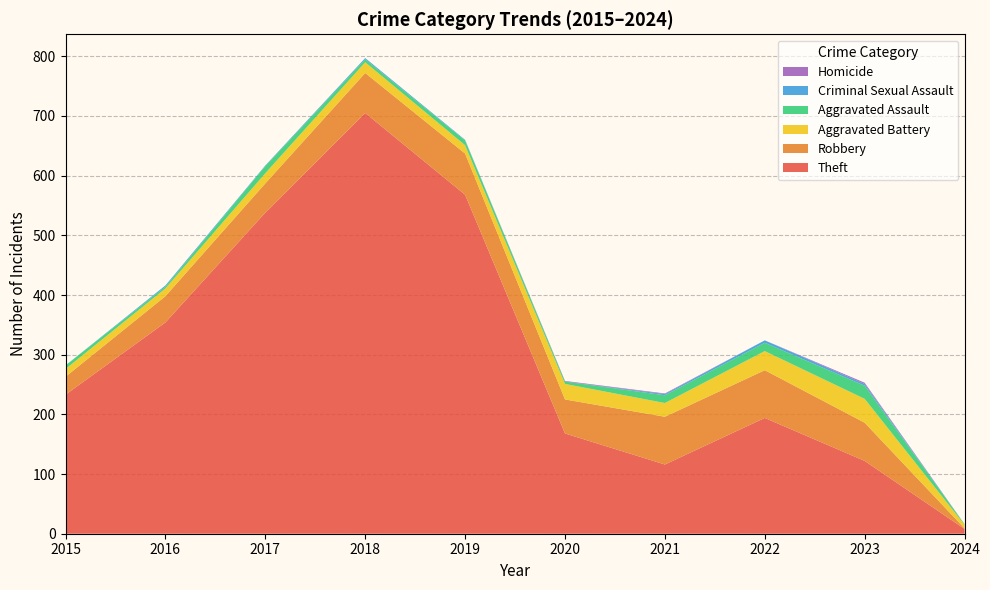

Reading left to right, extract all data points from this chart.

Theft: 233	354	538	705	568	168	116	194	122	8
Robbery: 30	44	49	67	69	57	80	80	64	1
Aggravated Battery: 13	13	17	18	14	26	23	32	40	6
Aggravated Assault: 6	3	12	5	8	4	13	14	22	1
Criminal Sexual Assault: 0	2	1	2	1	0	2	4	3	0
Homicide: 0	0	0	0	0	1	1	0	2	0